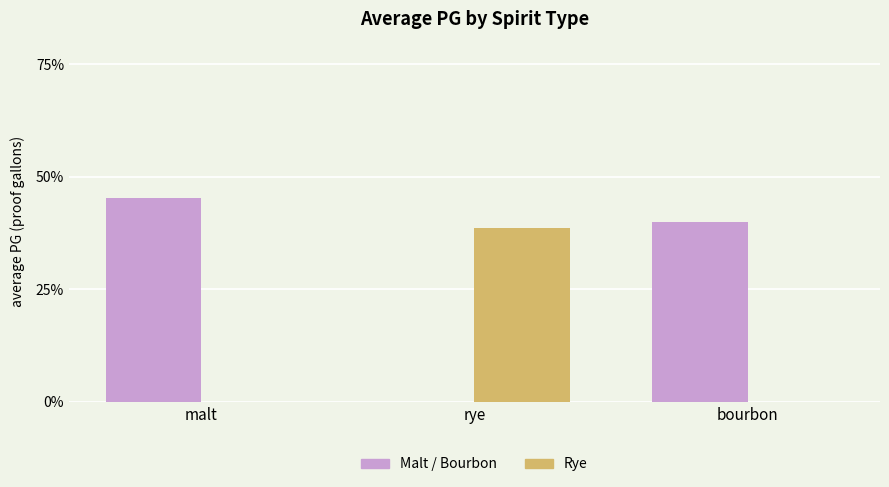

The value of Rye at bourbon is -25.4. True or false?

False